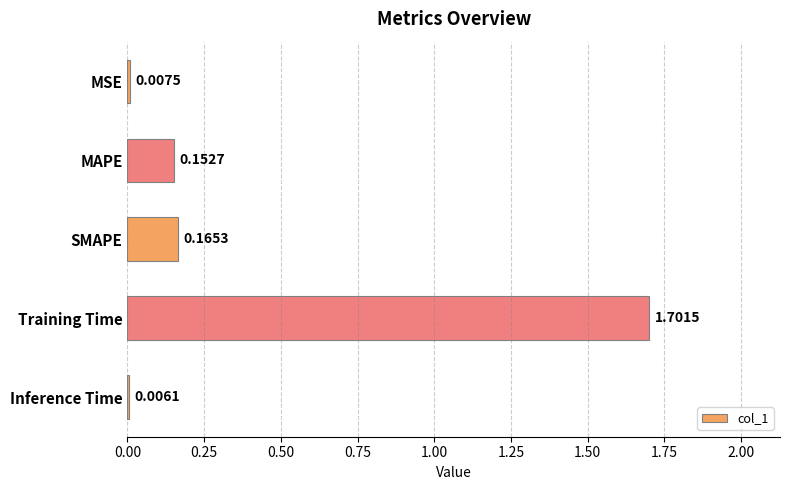

Are the bars horizontal?

Yes